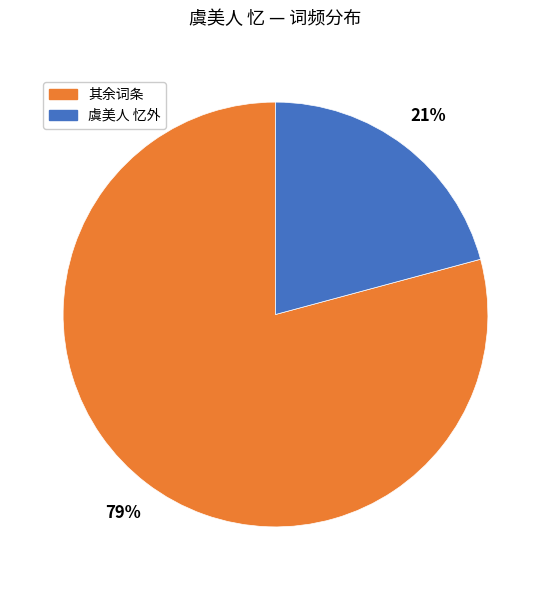

To the nearest percent, what is the difference between the largest and smallest slice percentages?

58%